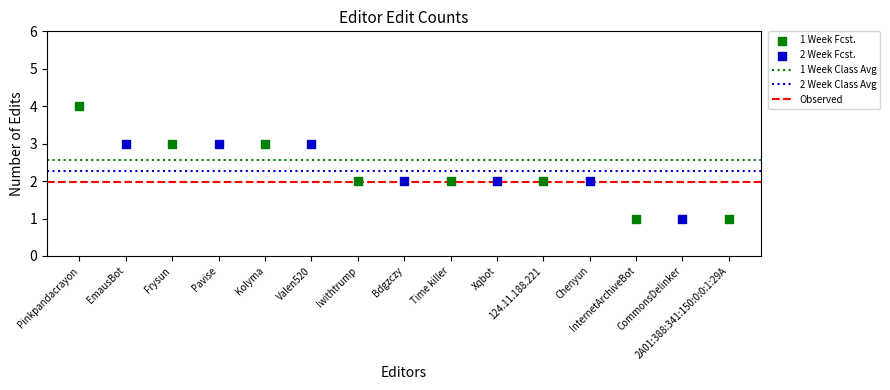

Which series has the largest Y range (max minus min)?

1 Week Fcst.